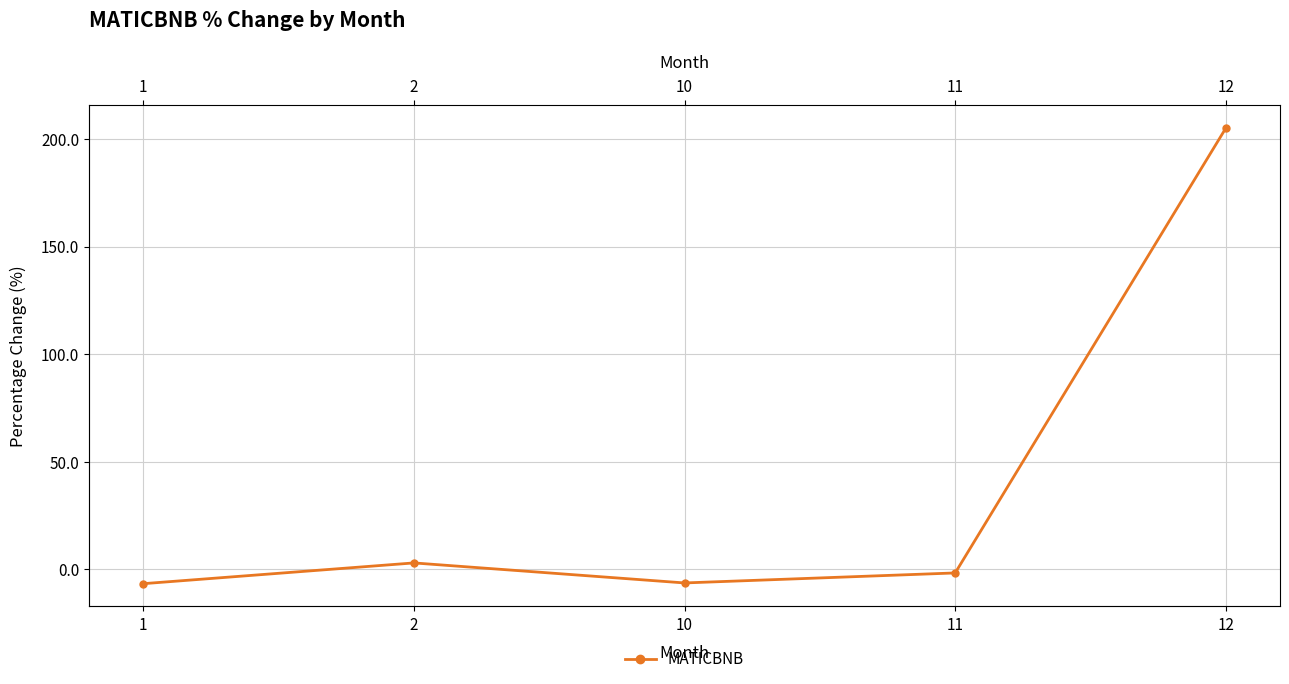

List the labels in order of value, largest first.

12, 2, 11, 10, 1